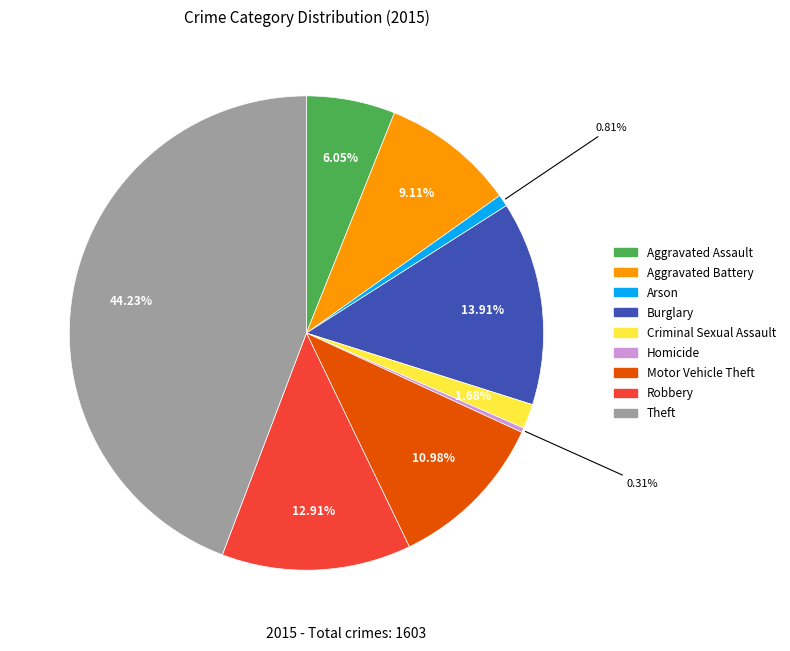

Do Homicide and Criminal Sexual Assault together represent more than half of the pie?

No